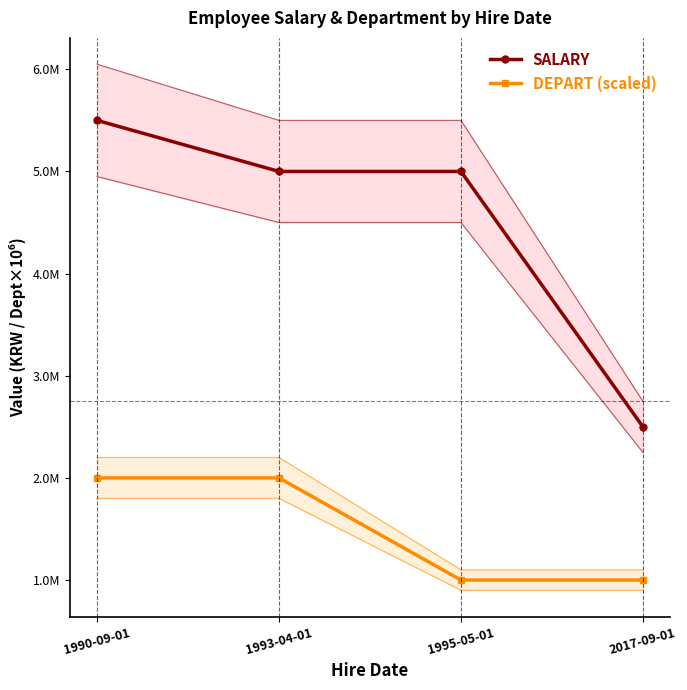

Reading right to left, extract all data points from this chart.

SALARY: 2500000	5000000	5000000	5500000
DEPART (scaled): 1000000	1000000	2000000	2000000